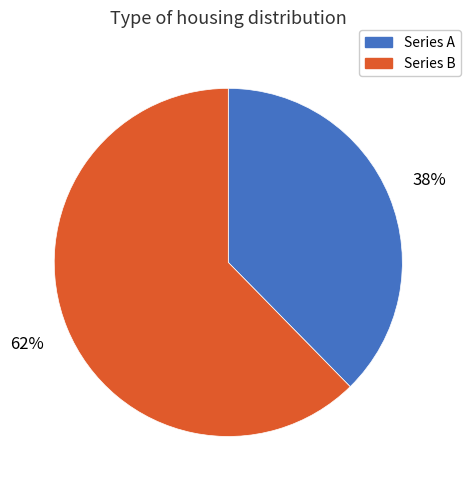

Which slice represents more than half of the pie?

Series B